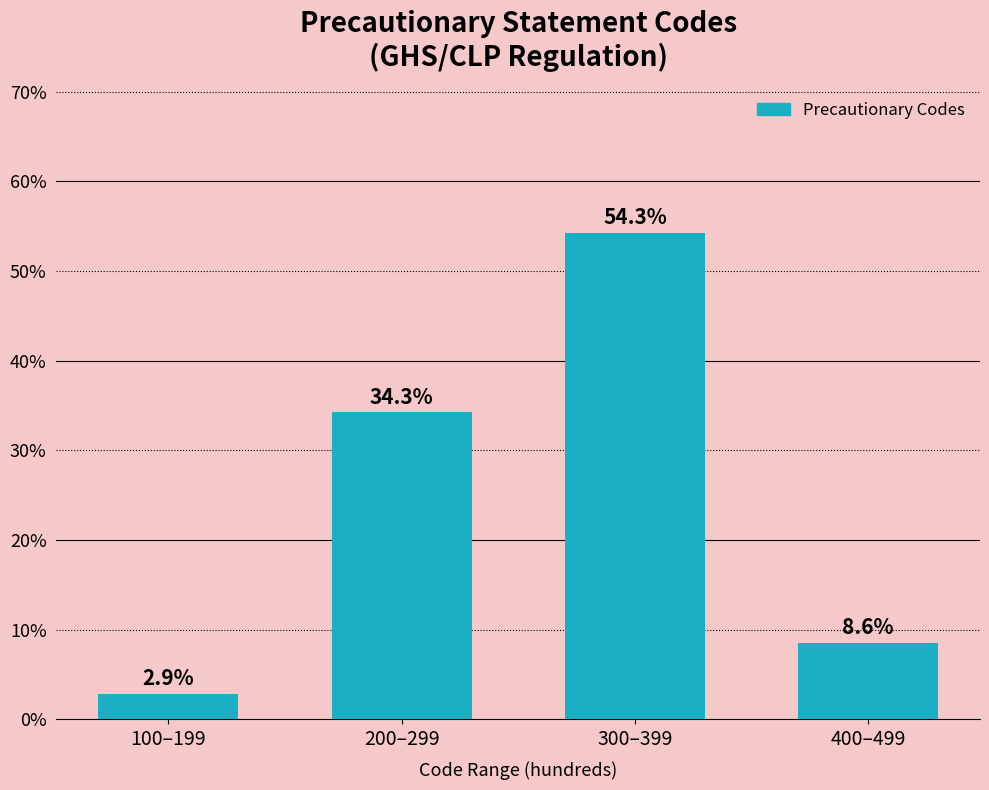

Reading right to left, what are all the values shown in this chart?

400–499=8.6	300–399=54.3	200–299=34.3	100–199=2.9